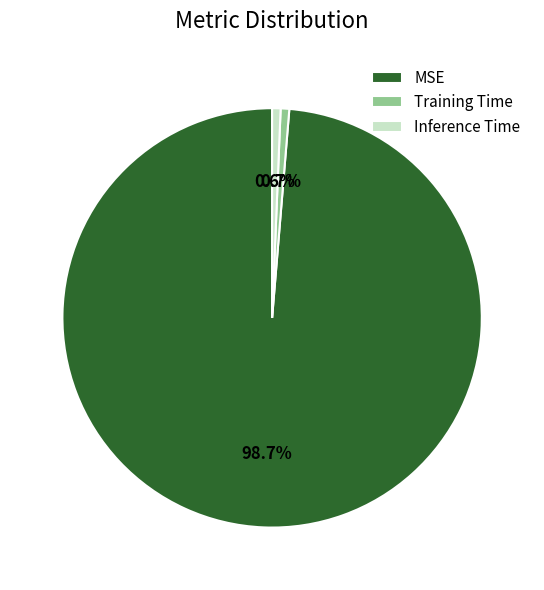

What percentage is NOT represented by Inference Time?

99.4%